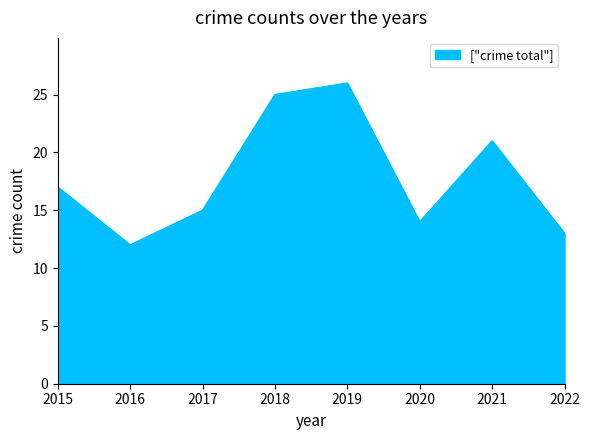

What is the greatest value displayed?

26